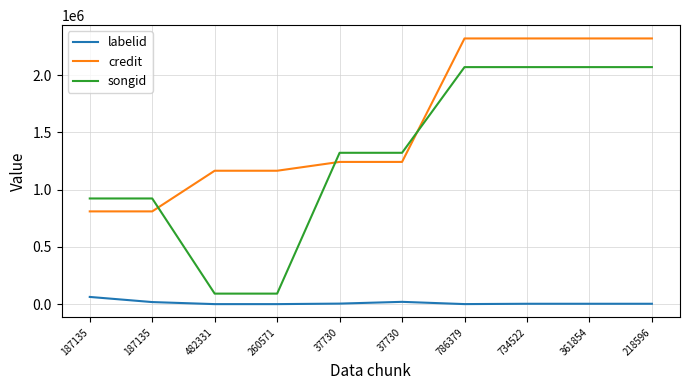

Is this an area chart (filled region under the line)?

No